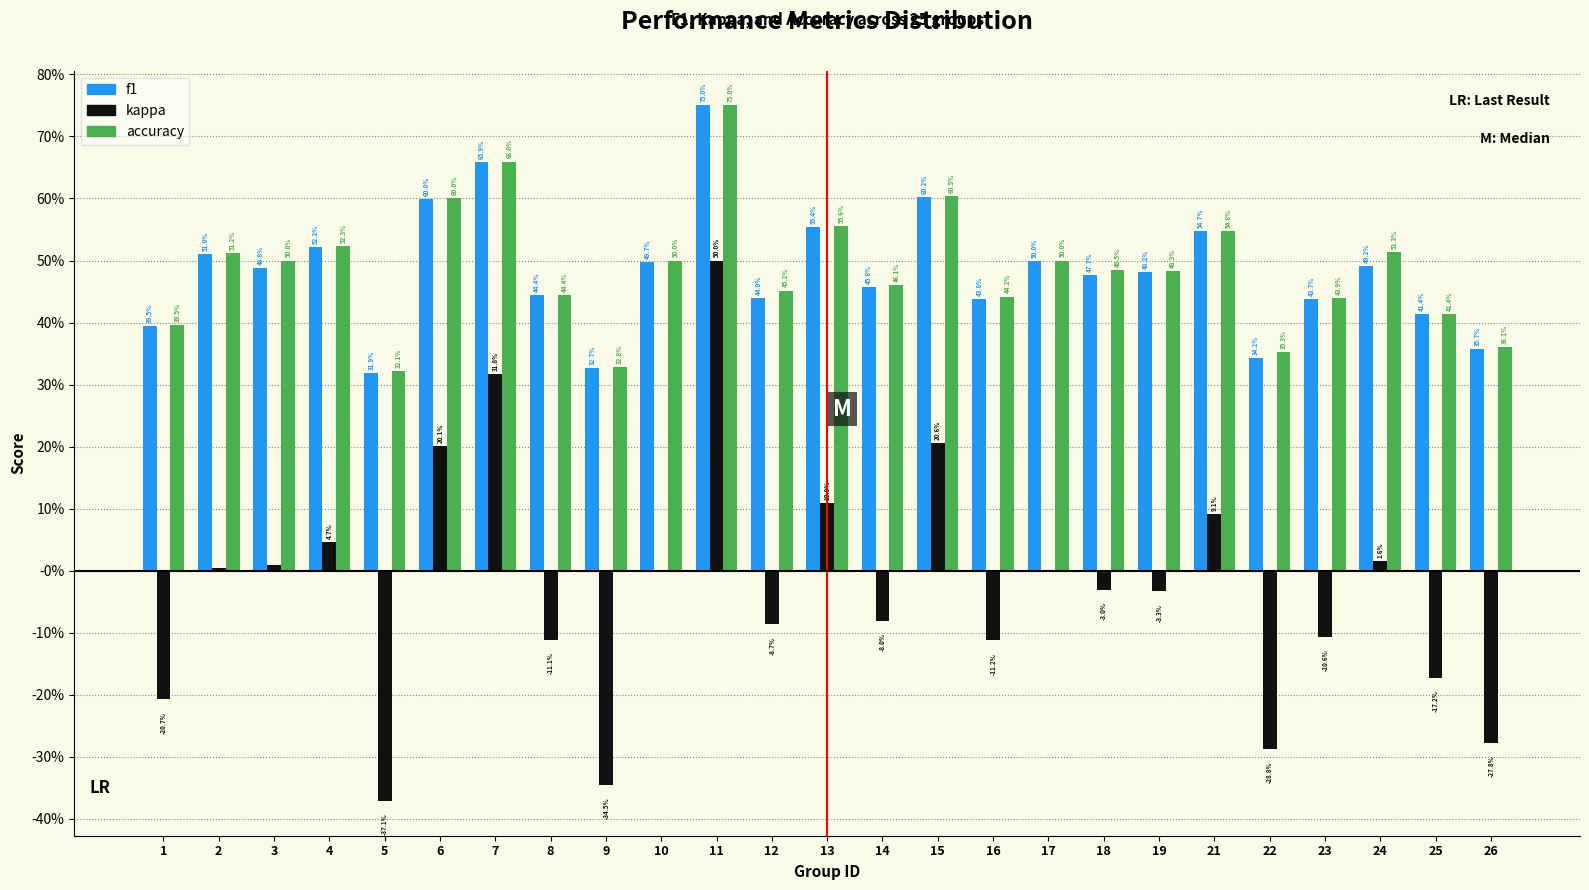

What are all the series names shown in the legend?

f1, kappa, accuracy